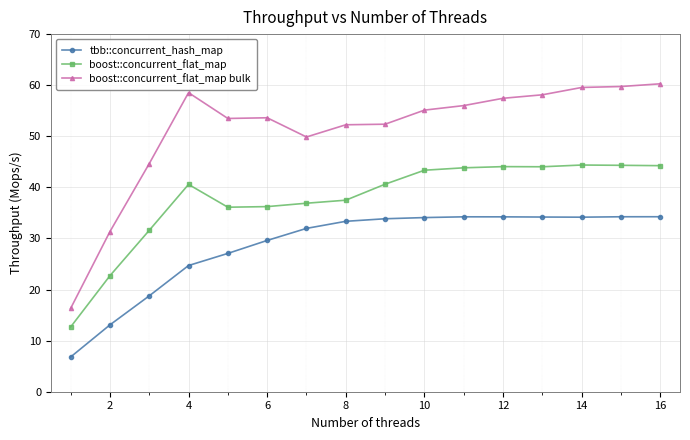

What is the maximum value for boost::concurrent_flat_map bulk?

60.3